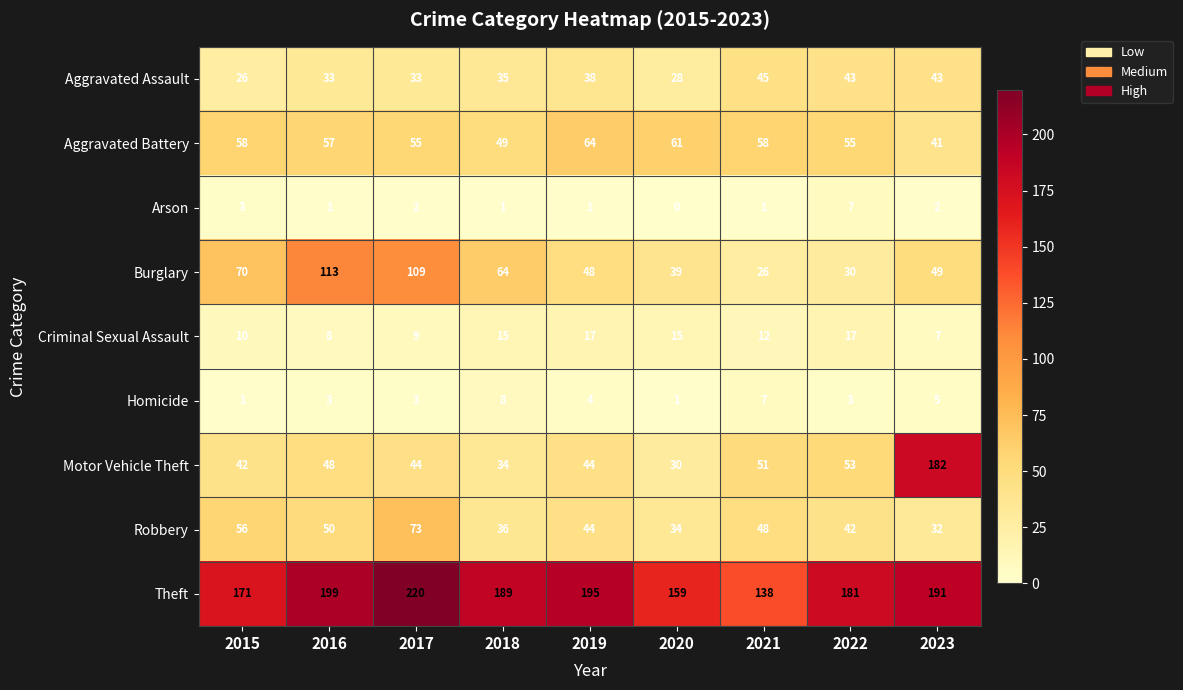

At which category is the sum across all series the highest?

2023